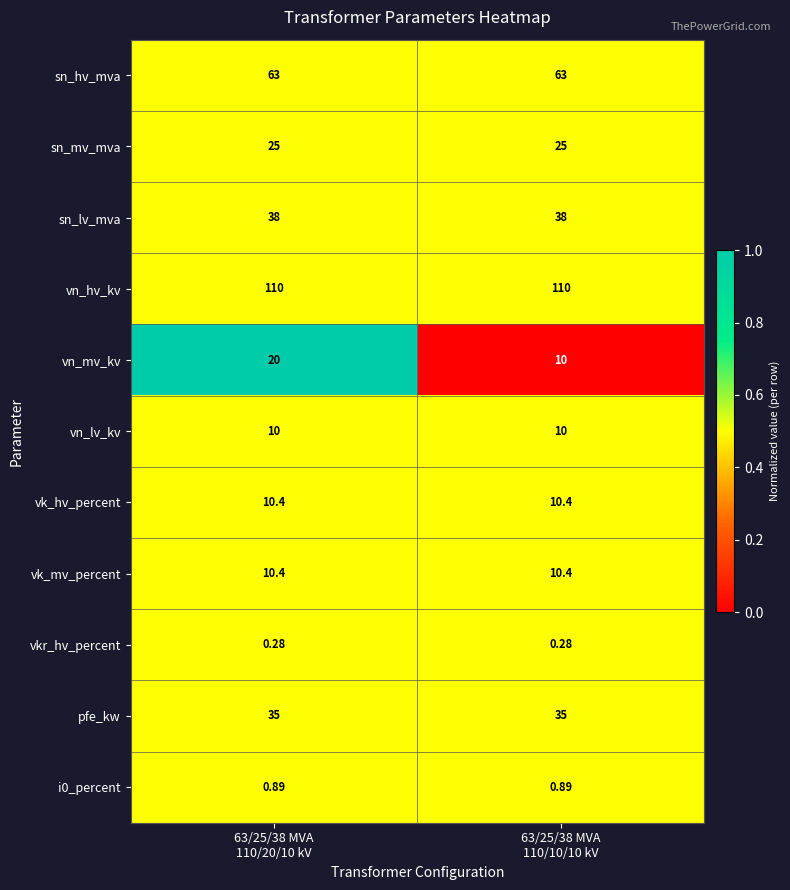

Which series has the largest range (max minus min)?

vn_mv_kv